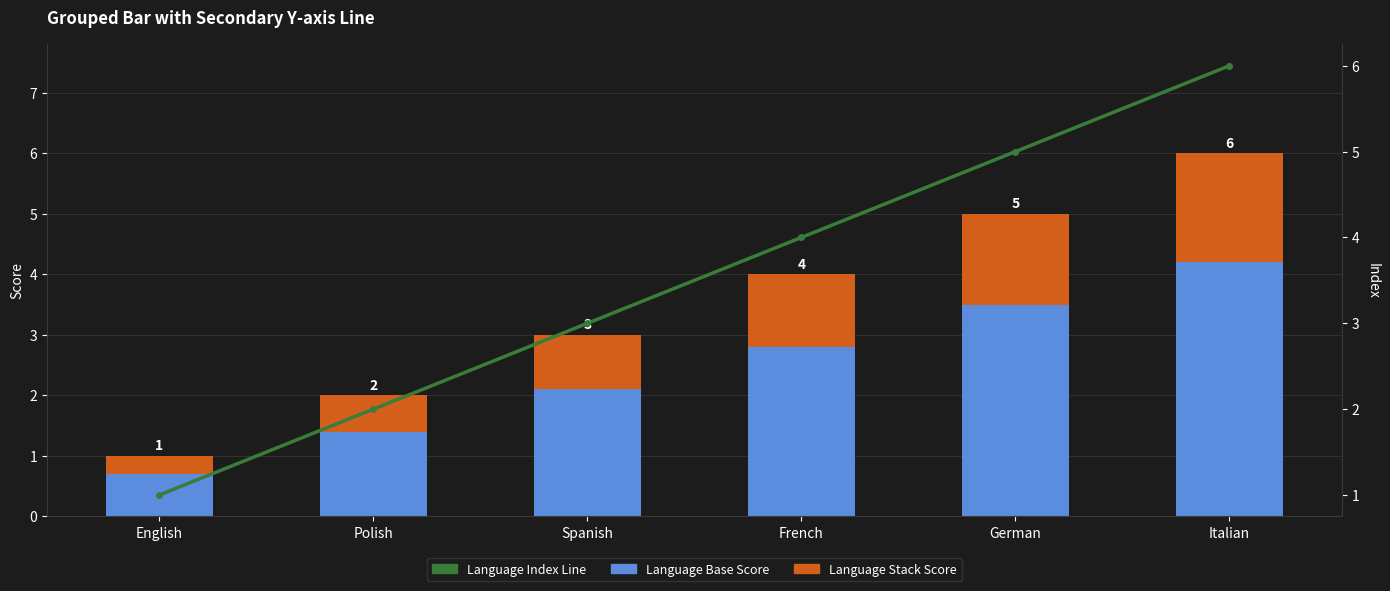

What is the greatest value displayed?

6.0